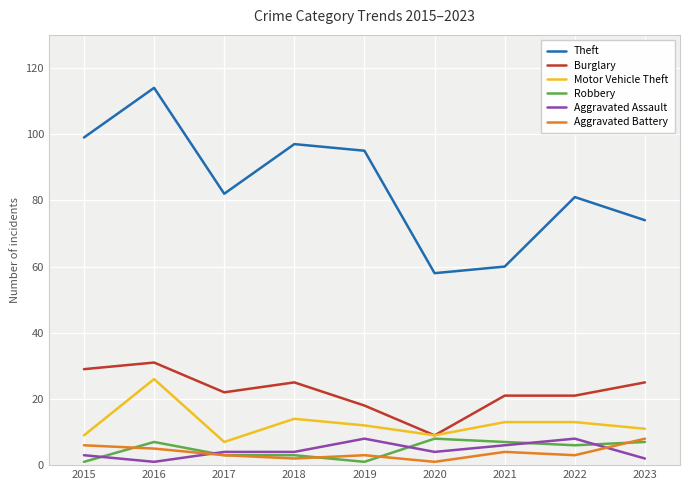

True or false: Motor Vehicle Theft has a value of 7 at 2023.

False